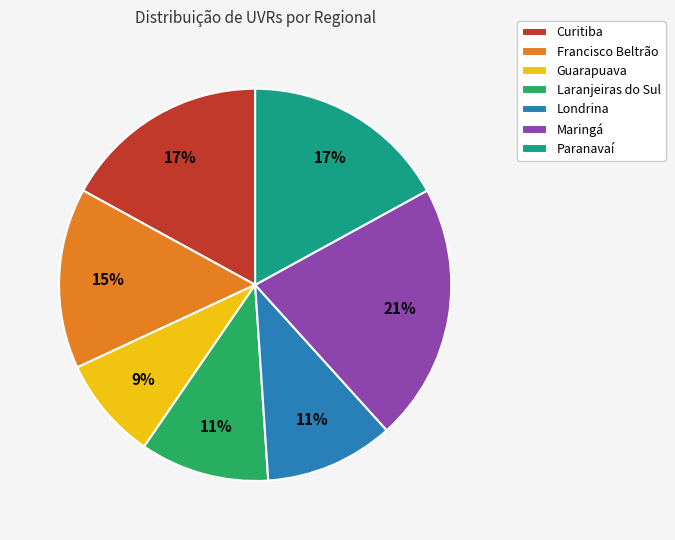

Which has a higher value, Francisco Beltrão or Guarapuava?

Francisco Beltrão